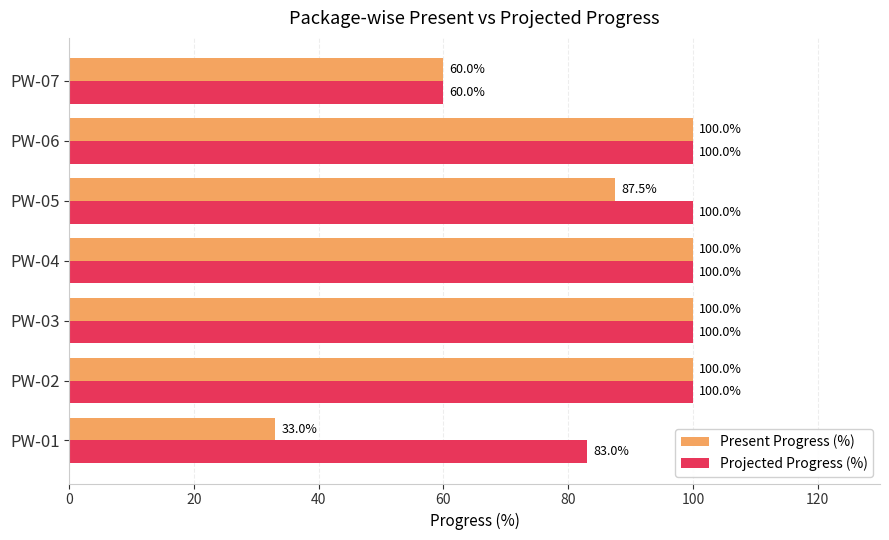

What value does the Present Progress (%) series have at PW-06?

100.0